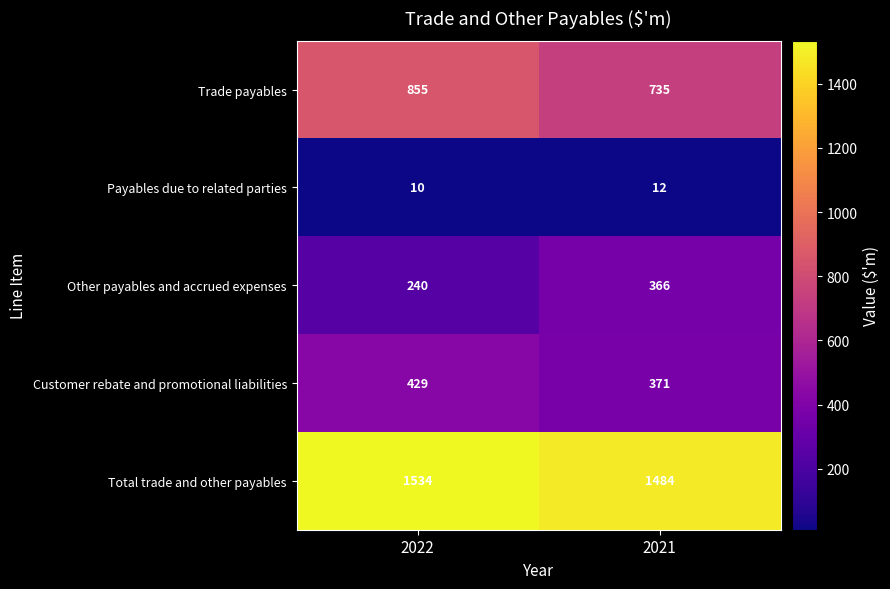

At which category is the sum across all series the highest?

2022